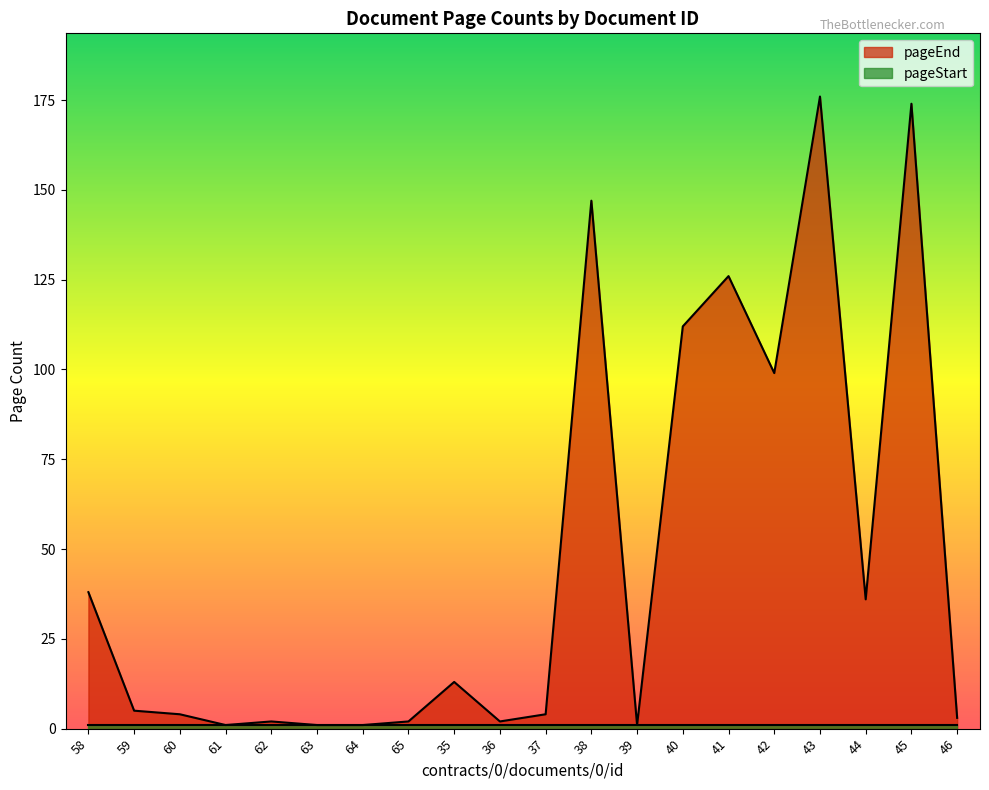

Where is the first local minimum?

61